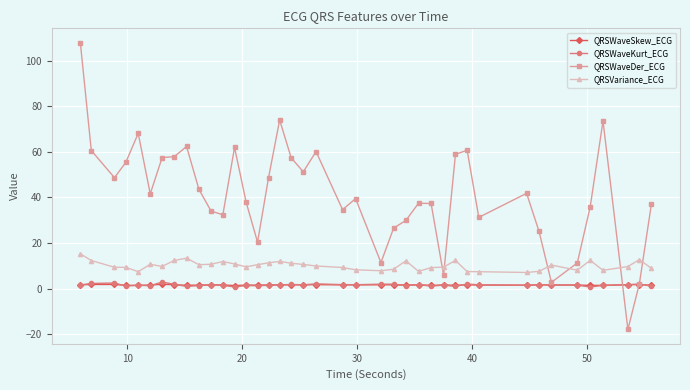

How many distinct data groups are displayed?

4